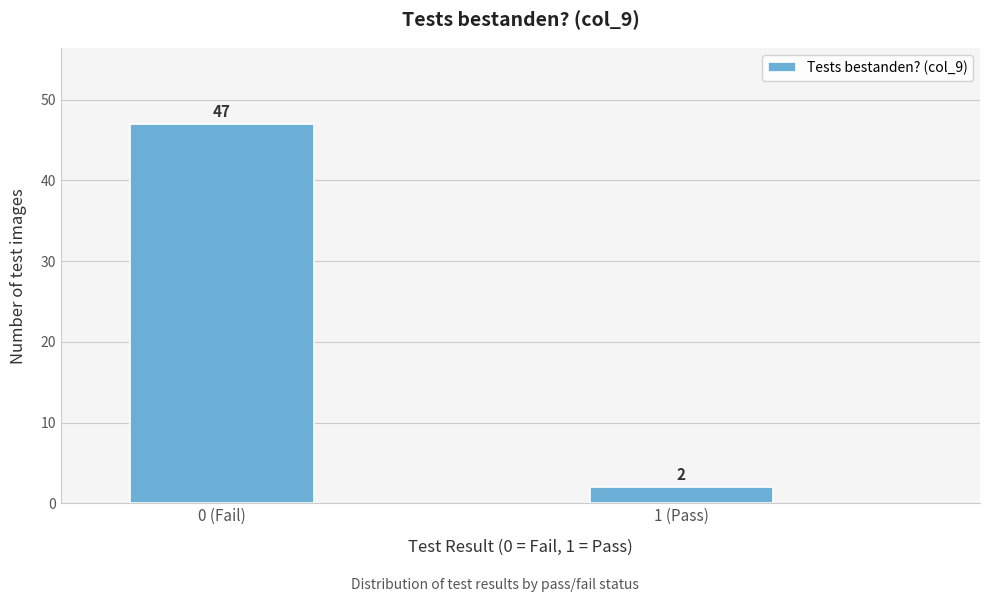

Reading left to right, extract all data points from this chart.

0 (Fail)=47	1 (Pass)=2